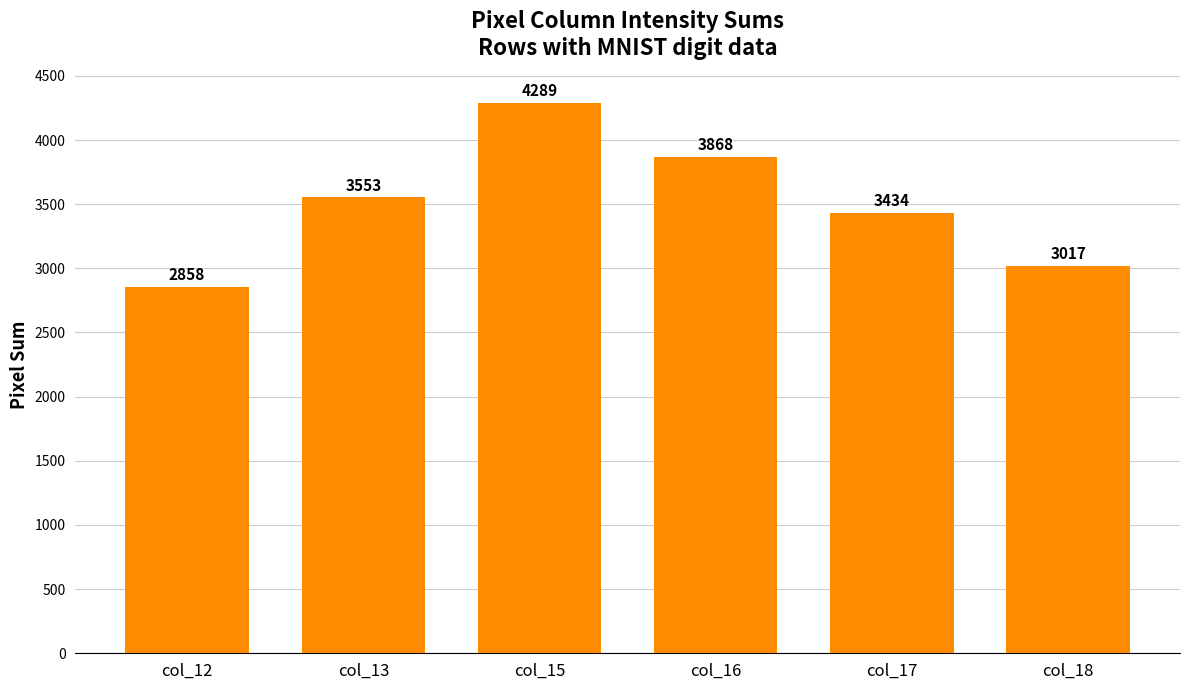

Where is the data nearest to the value 3573?

col_13